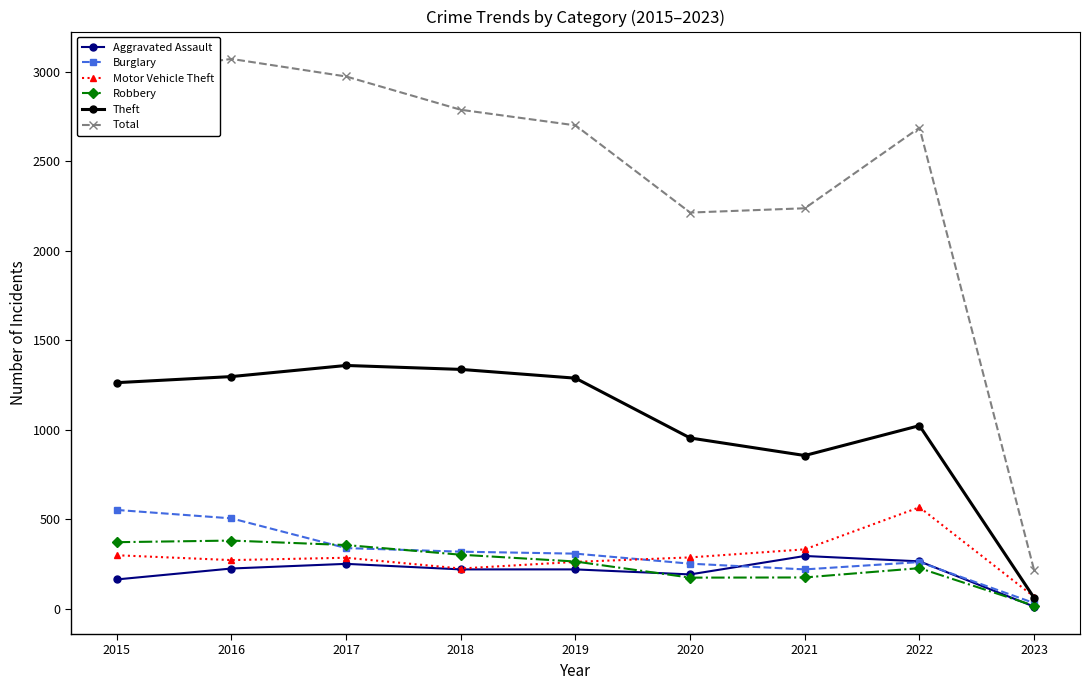

Does the chart display data point markers on the line(s)?

Yes